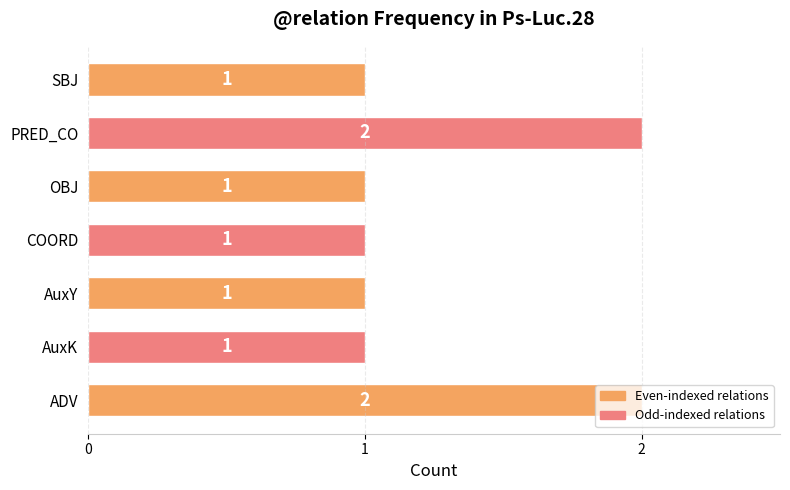

What is the sum of the values at SBJ and PRED_CO?

3